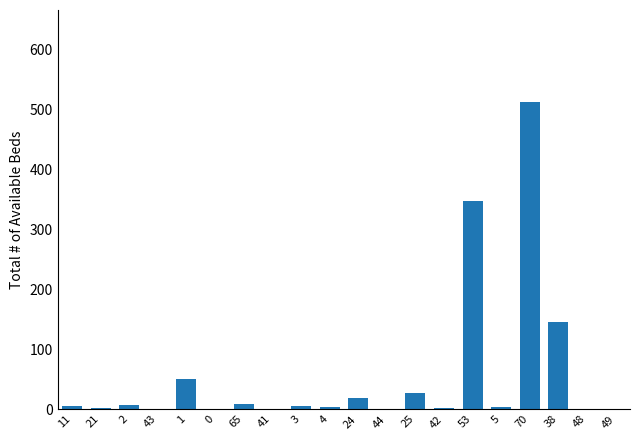

What is the greatest value displayed?

512